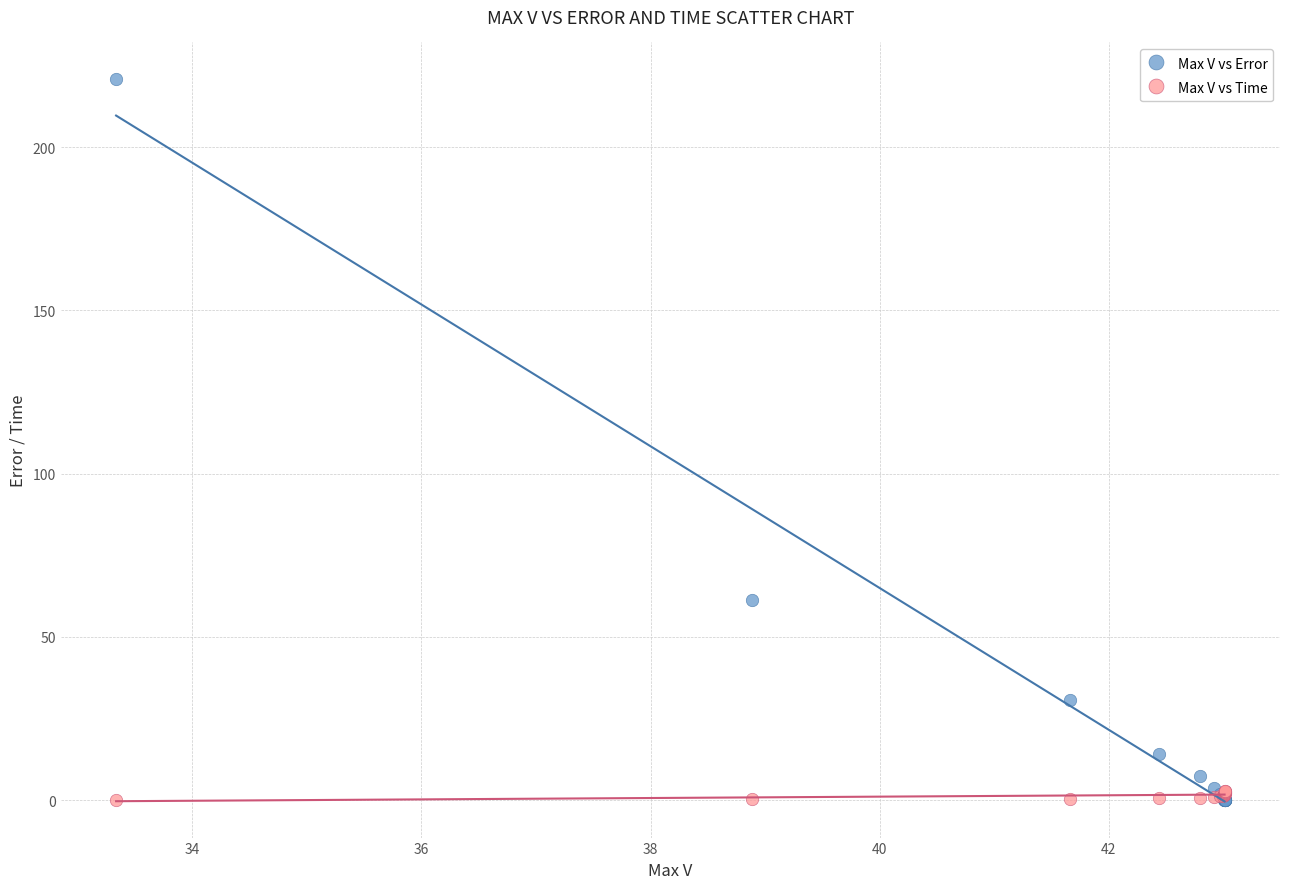

Which series reaches the maximum Y coordinate?

Max V vs Error